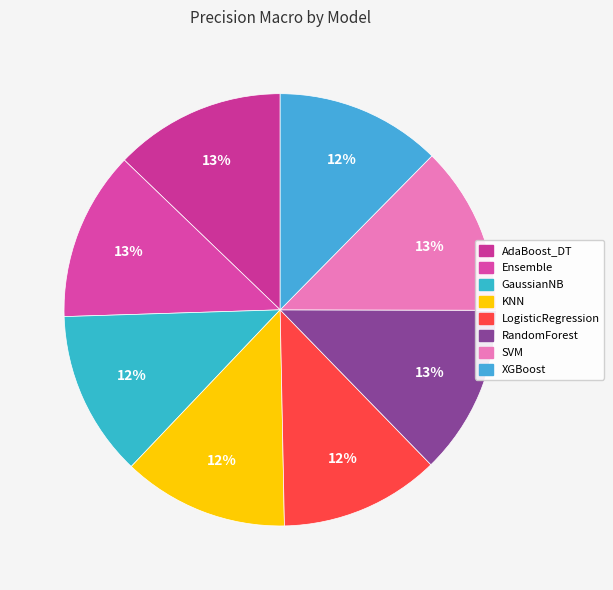

To the nearest percent, what is the average slice percentage?

12%